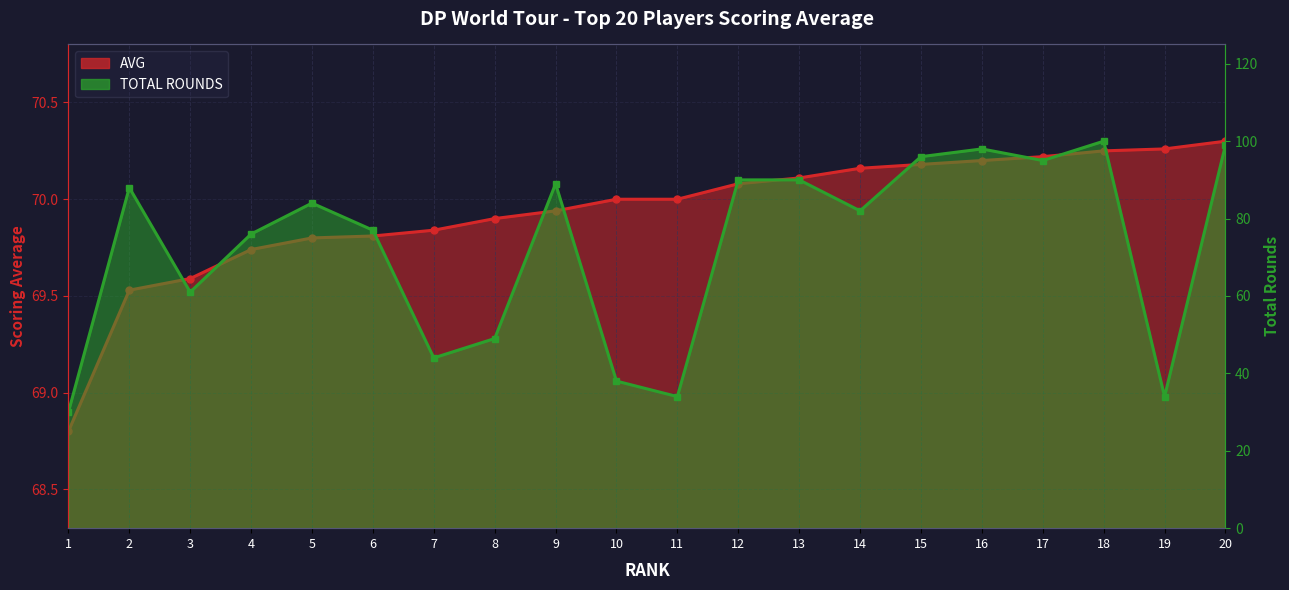

Which category has the highest value across all series?

18